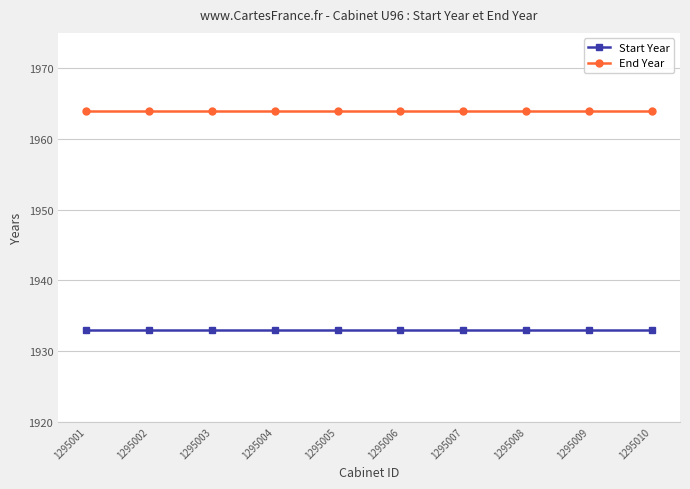

What is the value of the End Year point at the 8th from the left?

1964